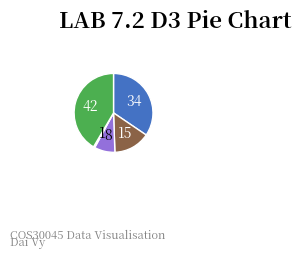

Is there a majority slice in this chart?

No